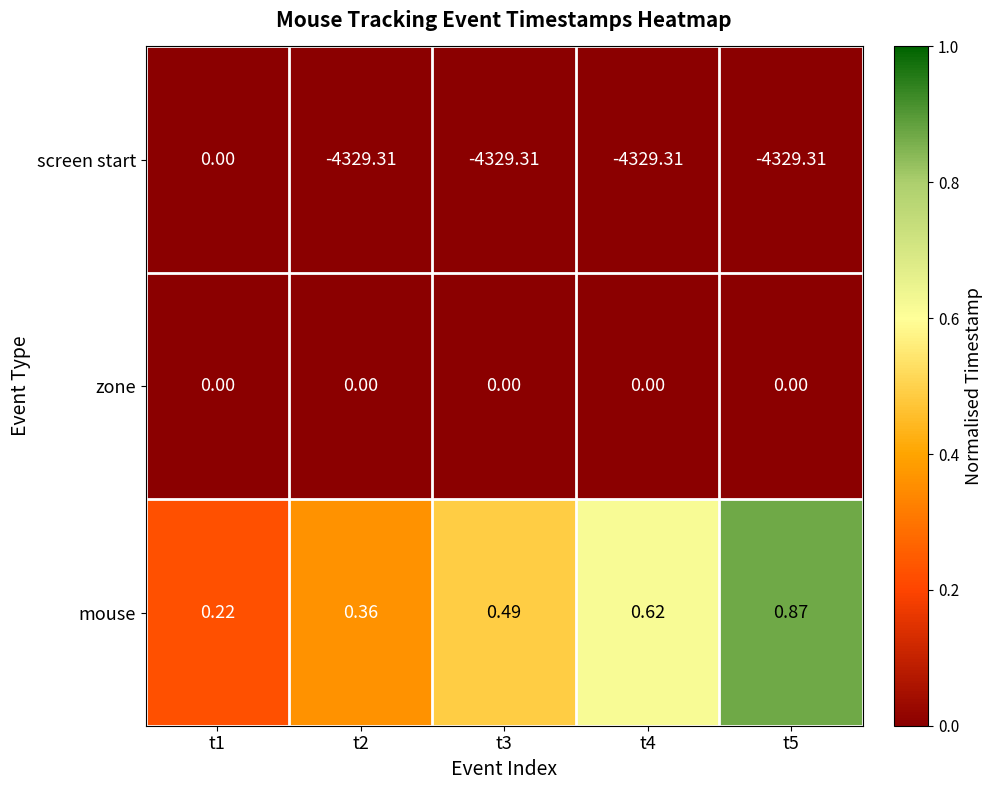

At t5, list the series in order from smallest to largest.

screen start, zone, mouse